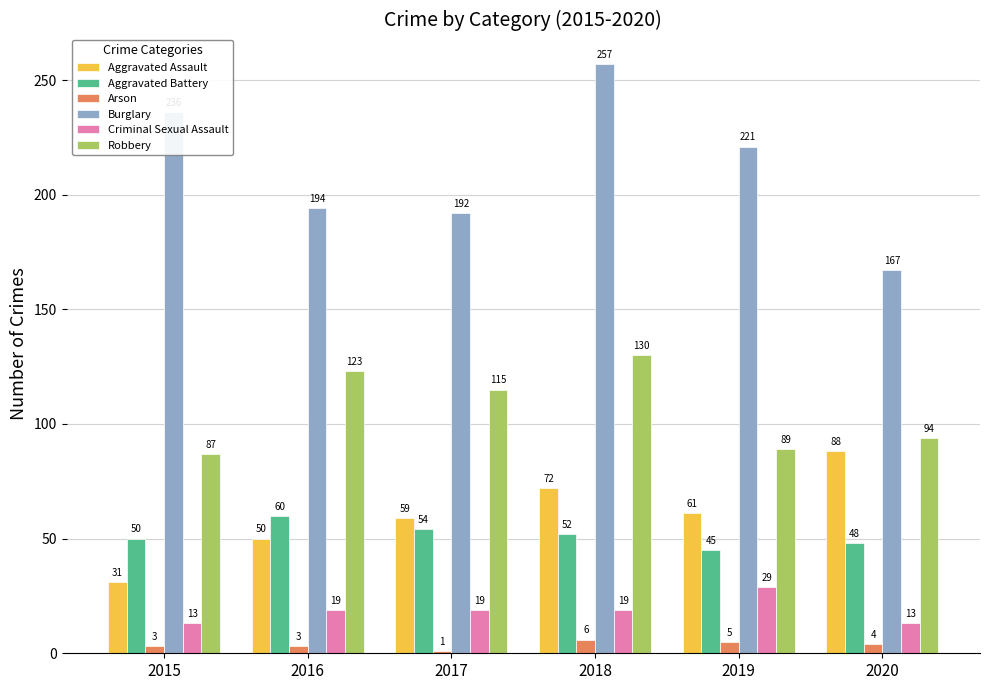

Is the value of Arson at 2016 greater than the value of Criminal Sexual Assault at 2017?

No